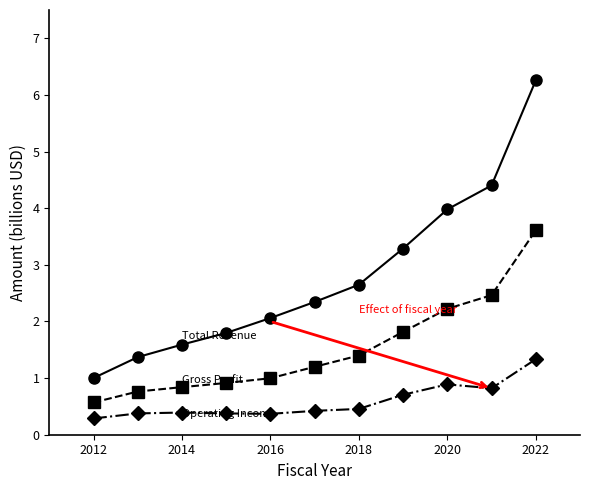

What is the smallest value displayed?

0.3